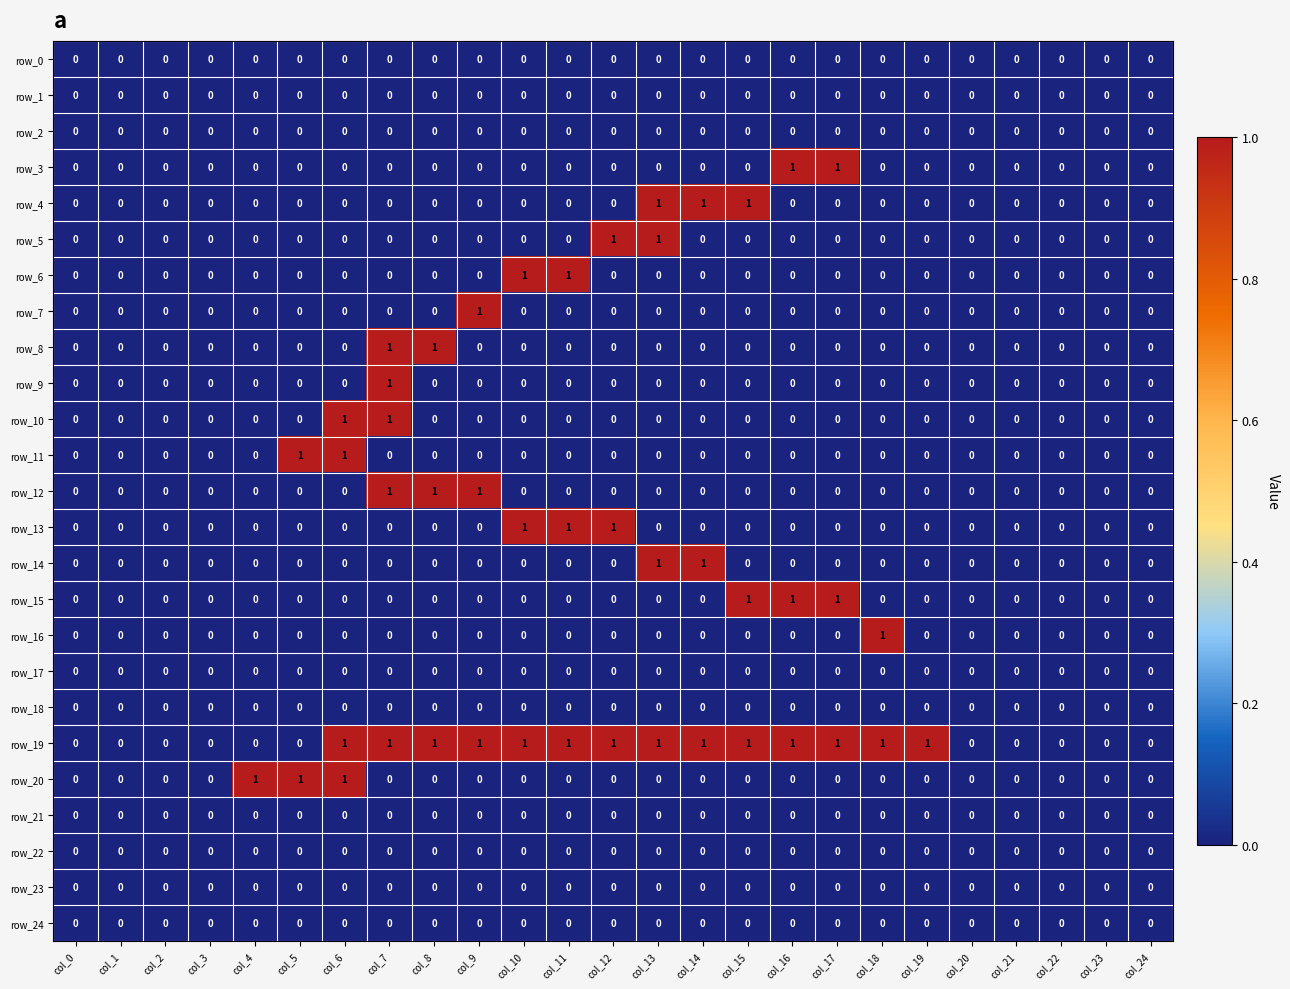

Which series has the largest total across all categories?

row_19